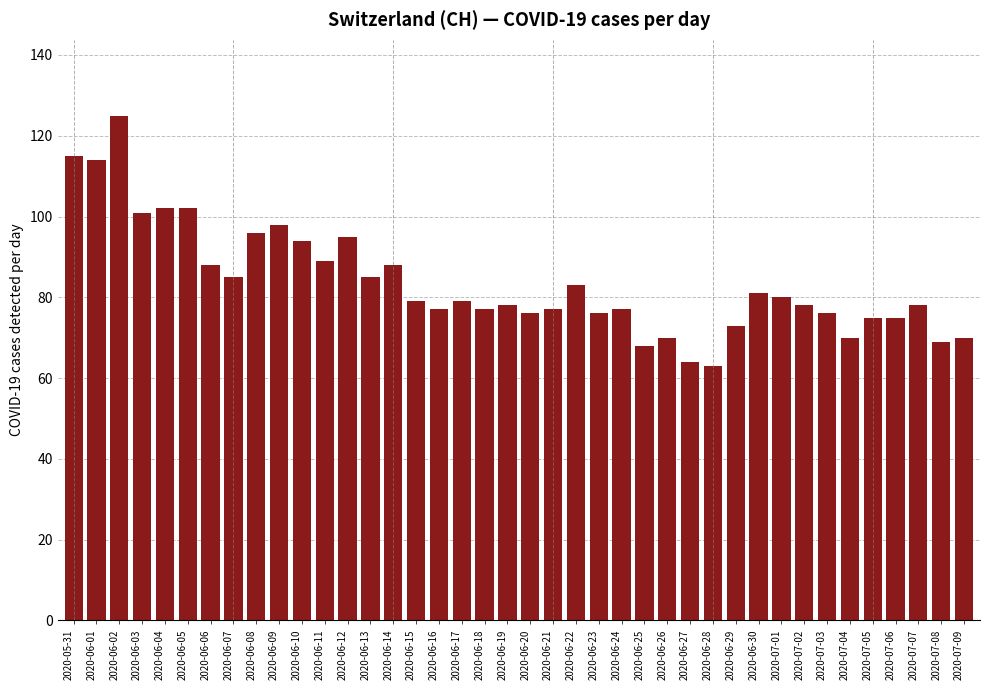

What is the sum of the values at 2020-06-28 and 2020-07-09?

133